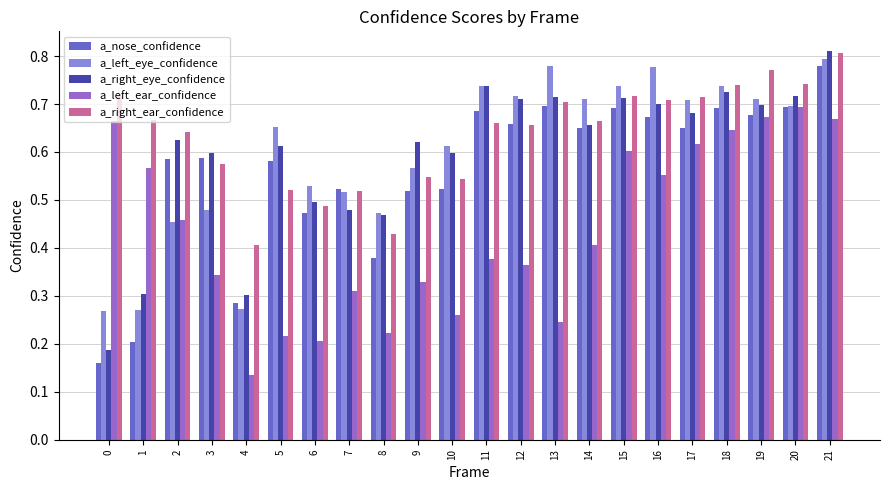

What is the total value across all series at 20?

3.5